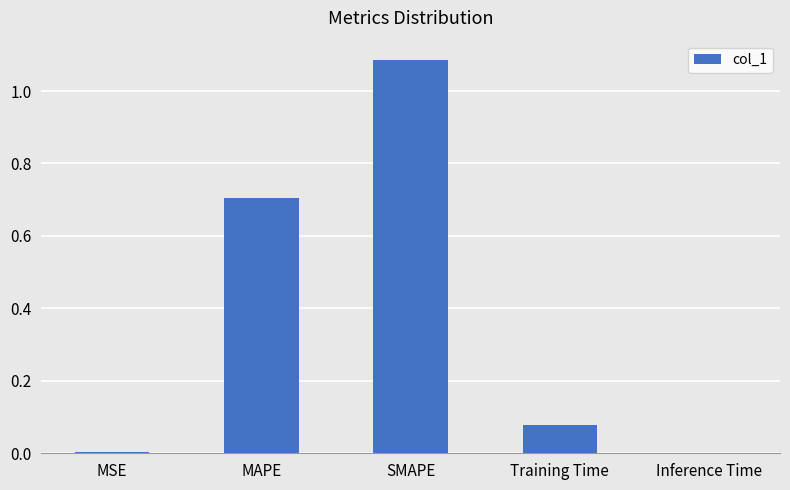

Is it true that the value at MSE is 0.0?

True